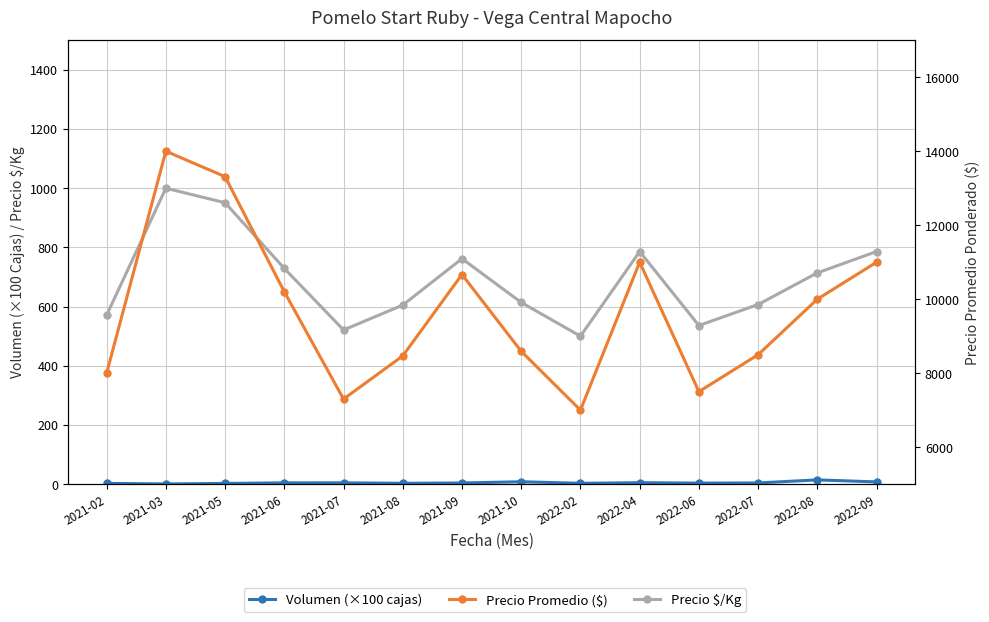

The Volumen (×100 cajas) series shows 6.6 at 2022-08. True or false?

False